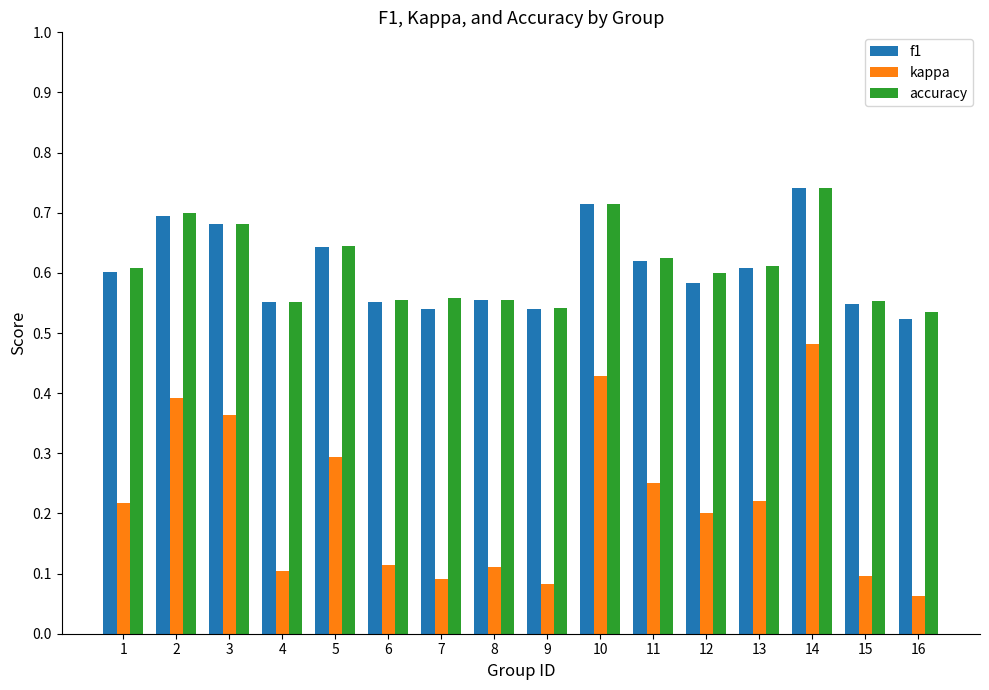

Which label corresponds to the smallest value in the chart?

16